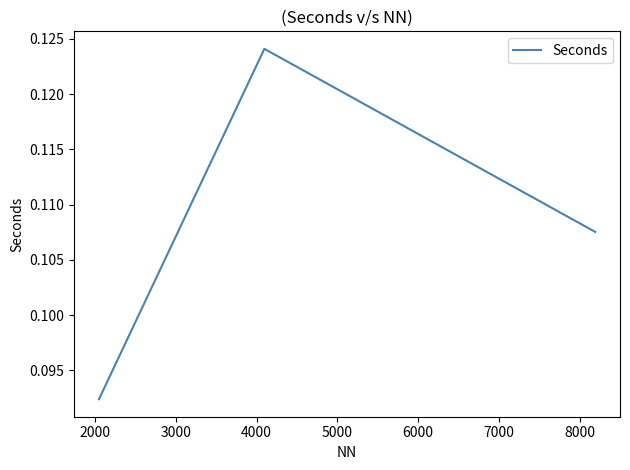

How many values are between 0 and 1?

3